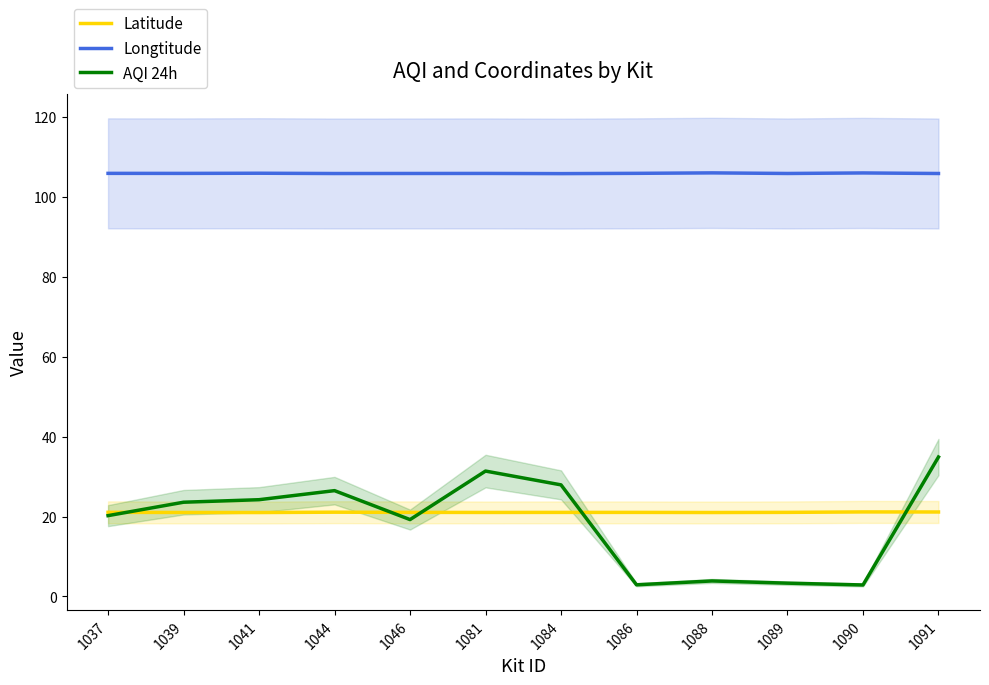

Where is the first local maximum for Longtitude?

1041